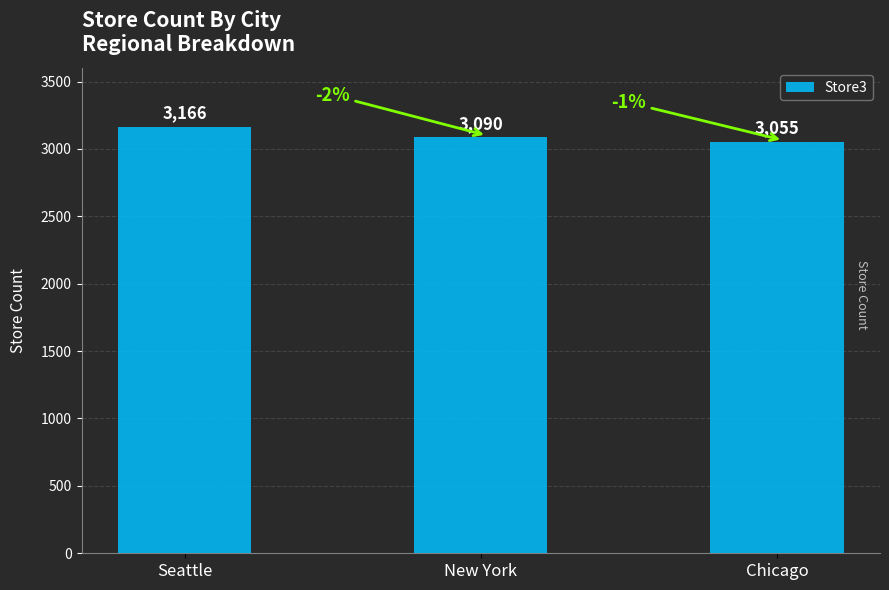

What is the minimum value shown in the chart?

3055